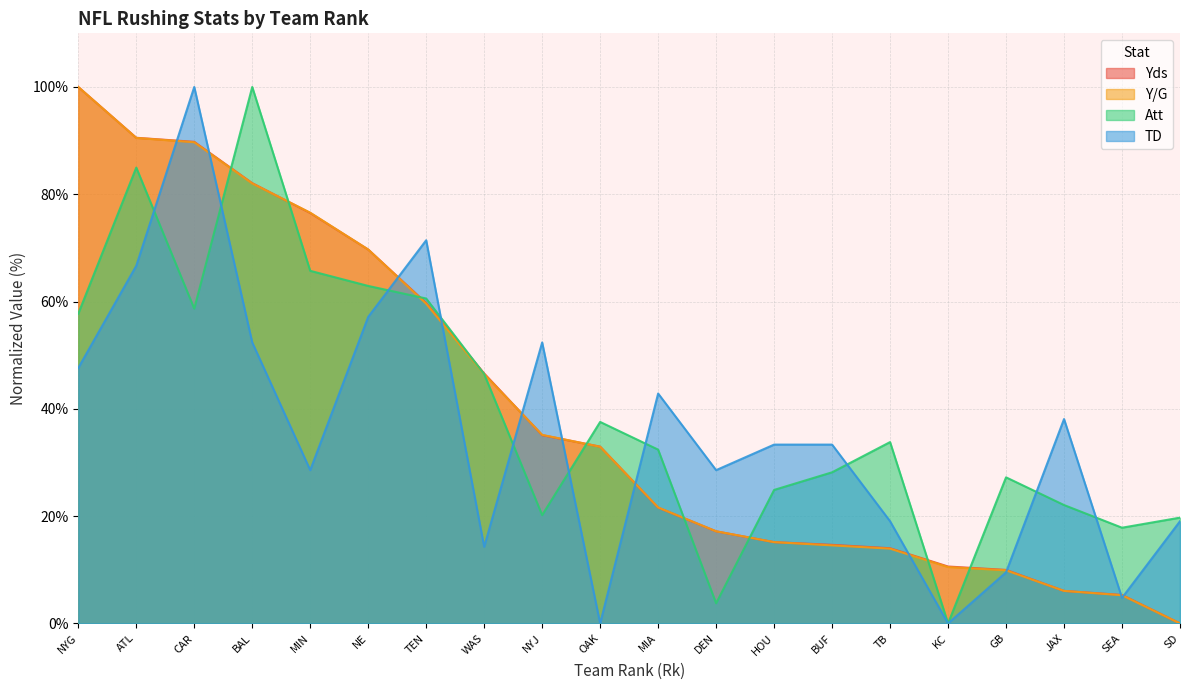

What is the difference between the highest and lowest values at NE?

12.6